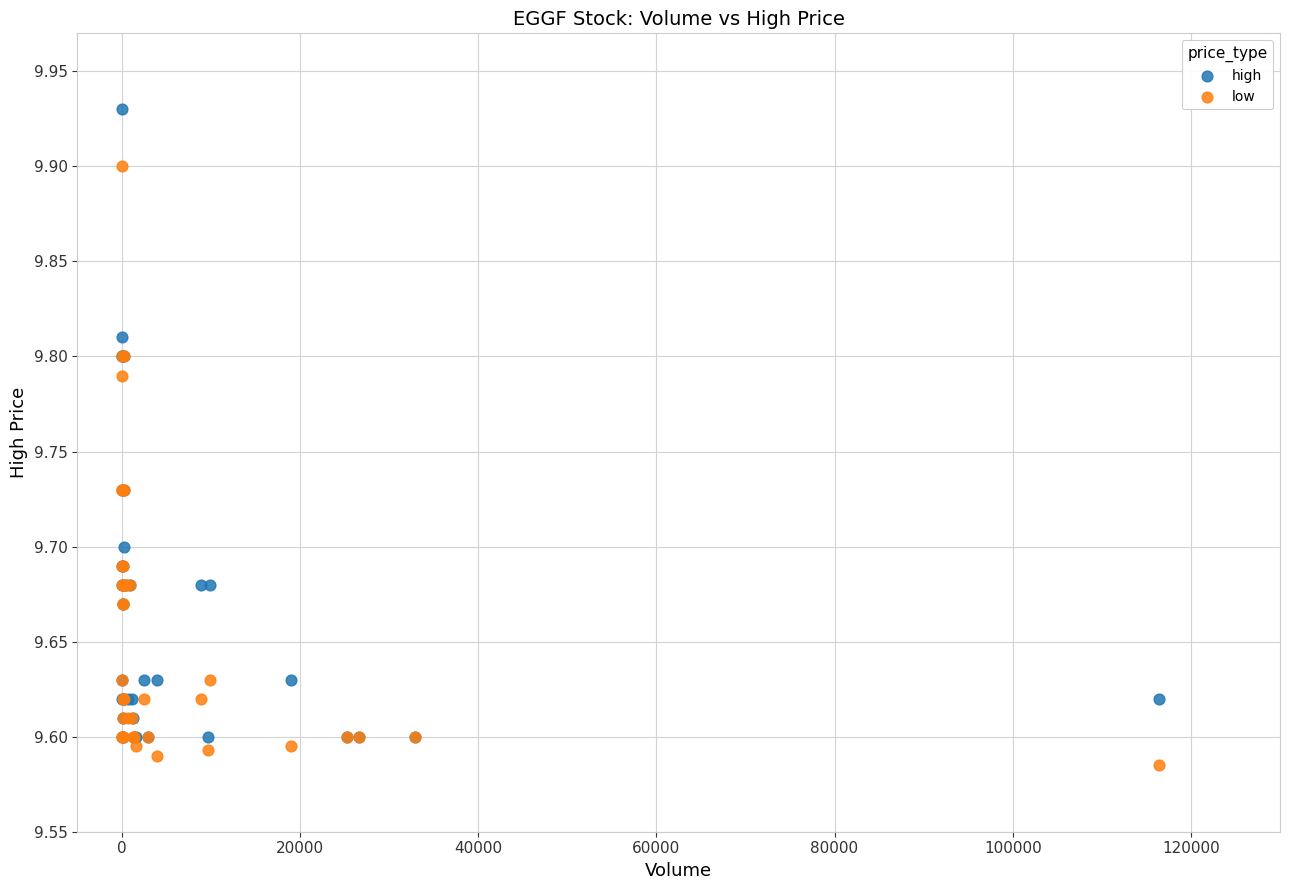

What are all the series names shown in the legend?

high, low